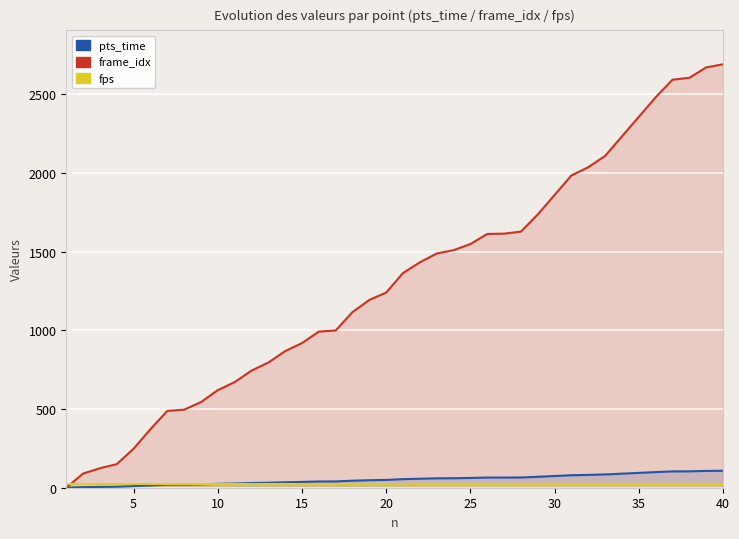

Reading left to right, what are all the values shown in this chart?

pts_time: 0.0	3.6	5.0	6.0	9.9	14.9	19.5	19.8	21.8	24.8	26.8	29.8	31.8	34.7	36.8	39.7	40.0	44.6	47.7	49.6	54.6	57.3	59.5	60.4	61.9	64.5	64.6	65.1	69.4	74.4	79.4	81.4	84.3	89.3	94.2	99.2	103.7	104.2	106.8	107.6
frame_idx: 0.0	90.0	124.0	150.0	248.0	372.0	488.0	496.0	544.0	620.0	671.0	744.0	795.0	868.0	919.0	992.0	999.0	1116.0	1193.0	1240.0	1364.0	1432.0	1488.0	1509.0	1548.0	1612.0	1614.0	1627.0	1736.0	1860.0	1984.0	2036.0	2108.0	2232.0	2356.0	2480.0	2592.0	2604.0	2670.0	2690.0
fps: 25.0	25.0	25.0	25.0	25.0	25.0	25.0	25.0	25.0	25.0	25.0	25.0	25.0	25.0	25.0	25.0	25.0	25.0	25.0	25.0	25.0	25.0	25.0	25.0	25.0	25.0	25.0	25.0	25.0	25.0	25.0	25.0	25.0	25.0	25.0	25.0	25.0	25.0	25.0	25.0